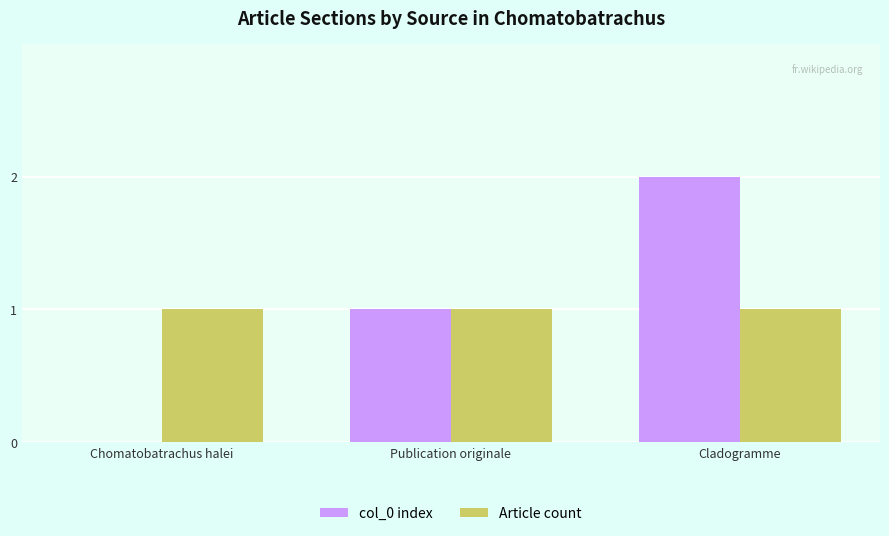

Between Chomatobatrachus halei and Cladogramme, which series saw the biggest shift?

col_0 index